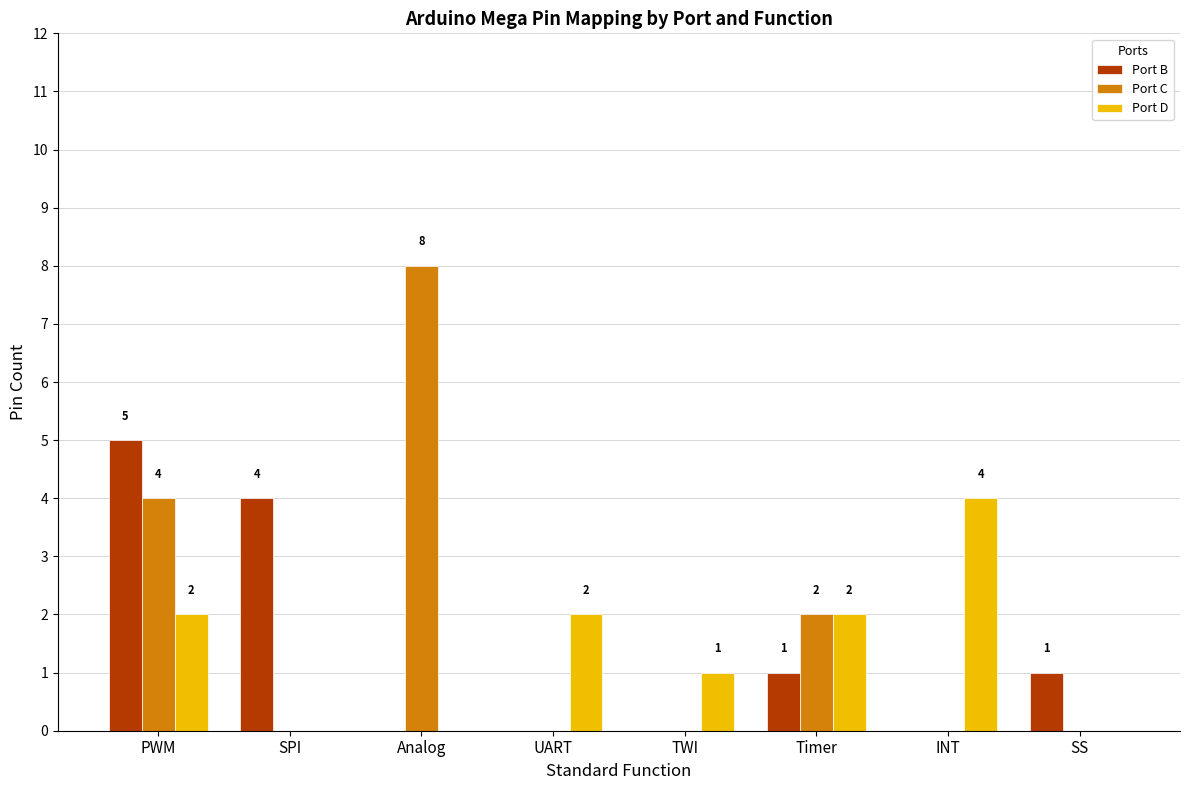

The value of Port C at Timer is 2. True or false?

True